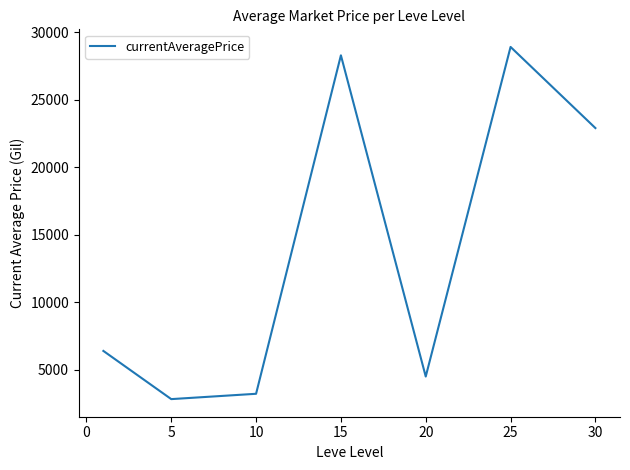

True or false: the data has more than 1 interior local peaks.

True